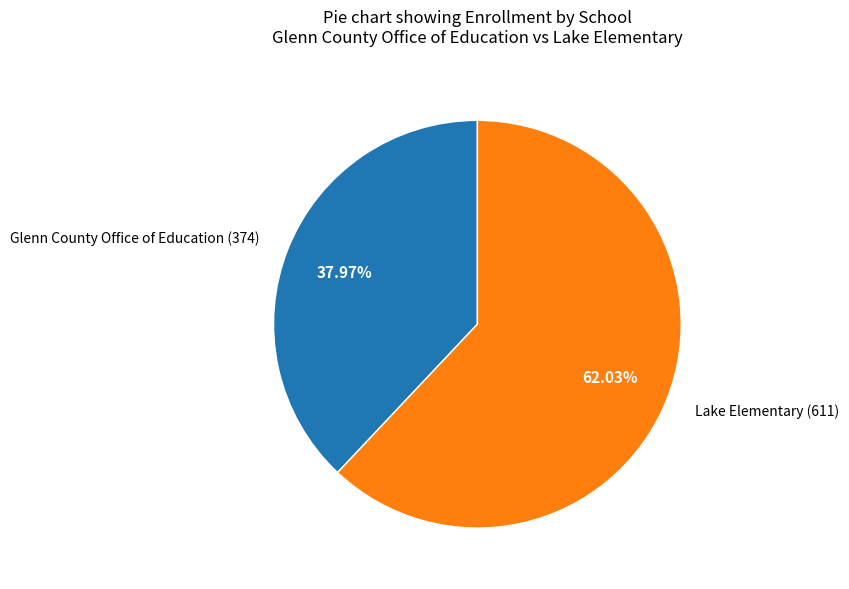

How many segments does this pie chart have?

2